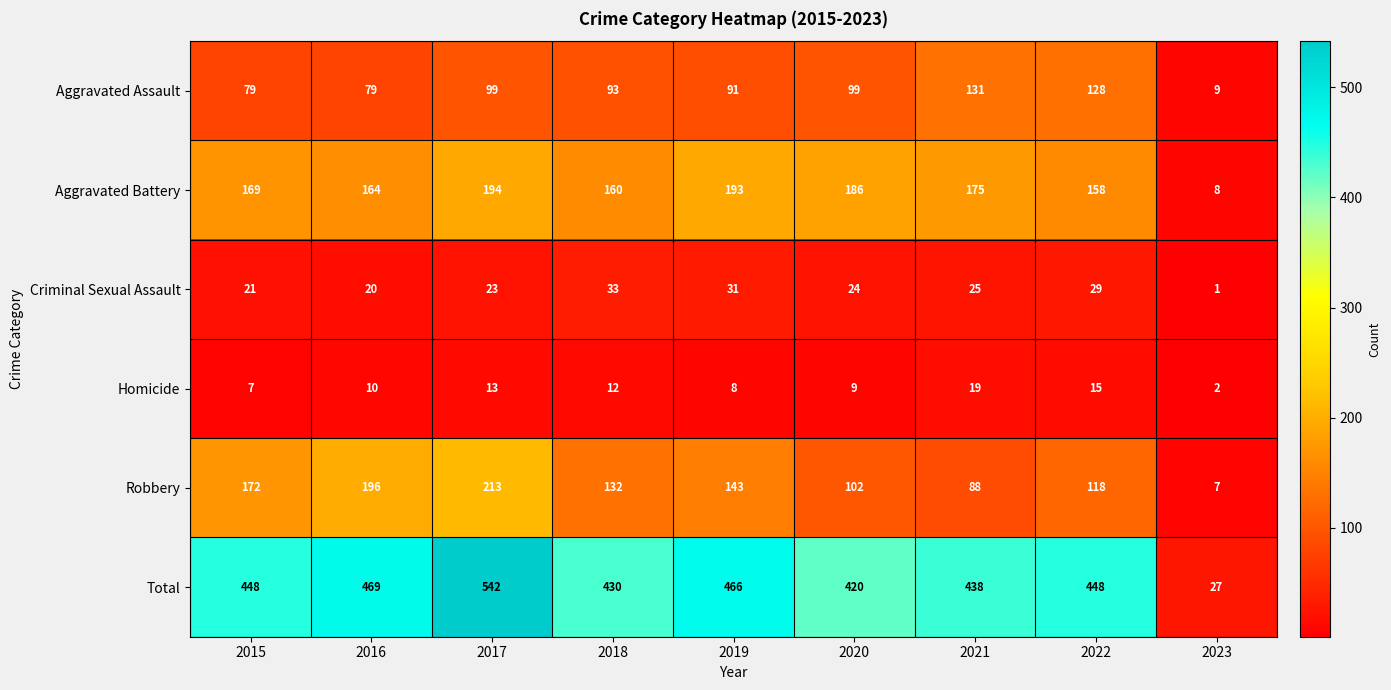

What is the highest value of the Robbery series?

213